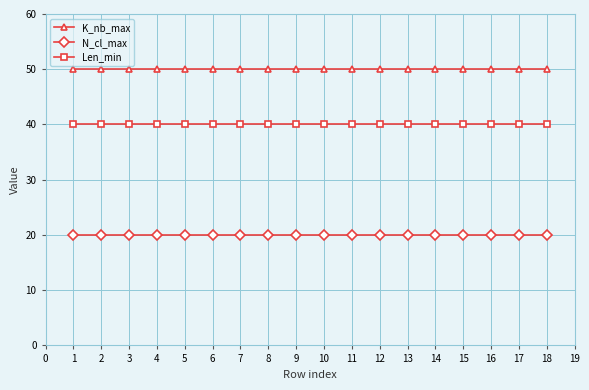

What is the spread (max minus min) of values at 8?

30